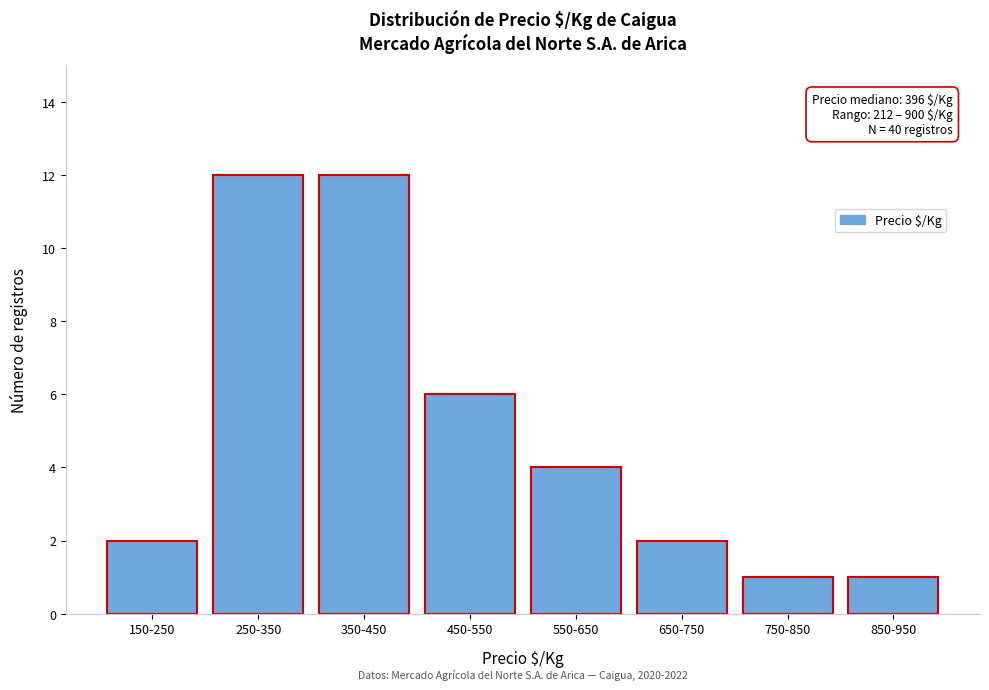

Reading right to left, extract all data points from this chart.

850-950=1	750-850=1	650-750=2	550-650=4	450-550=6	350-450=12	250-350=12	150-250=2